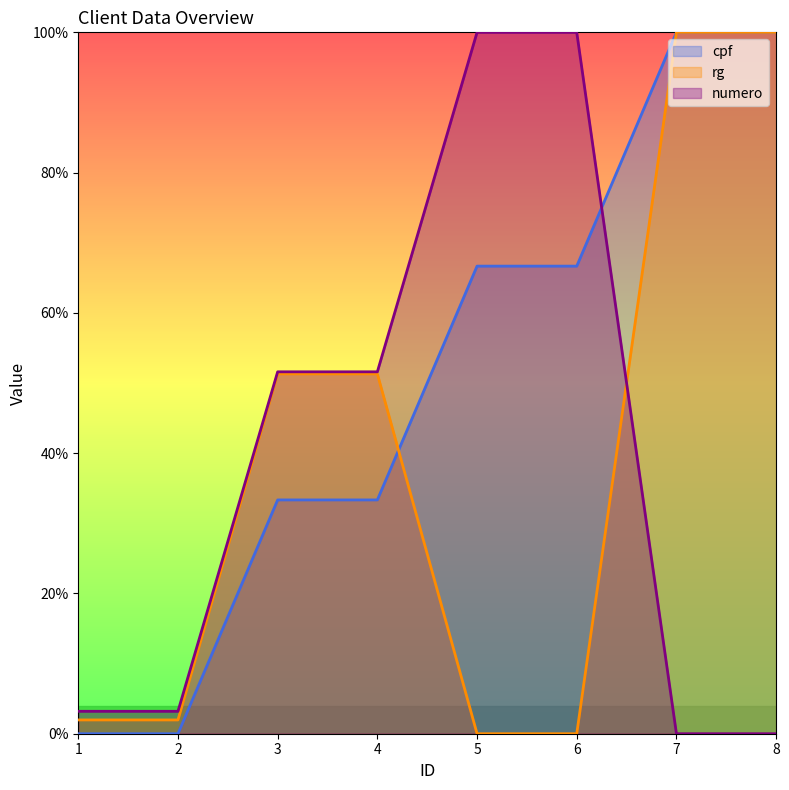

What is the sum of all cpf values?

400.0